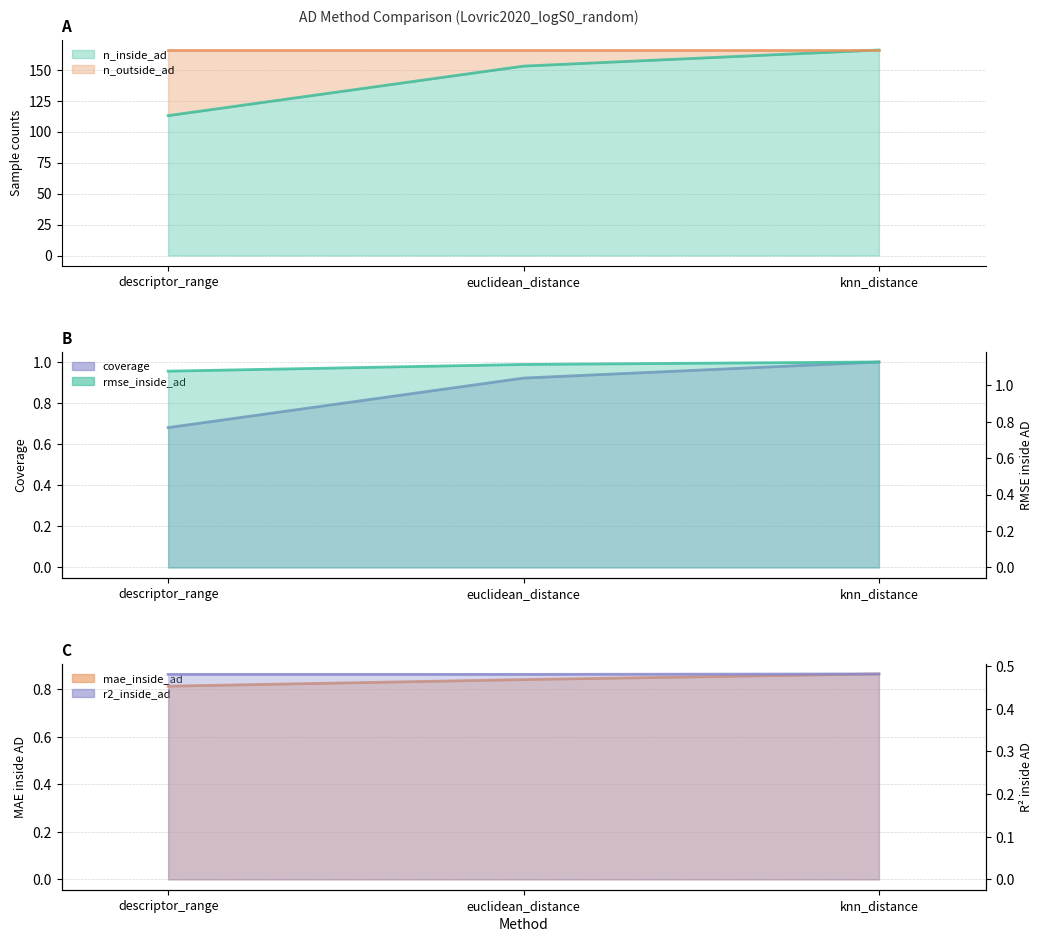

Which series has the largest total across all categories?

n_inside_ad